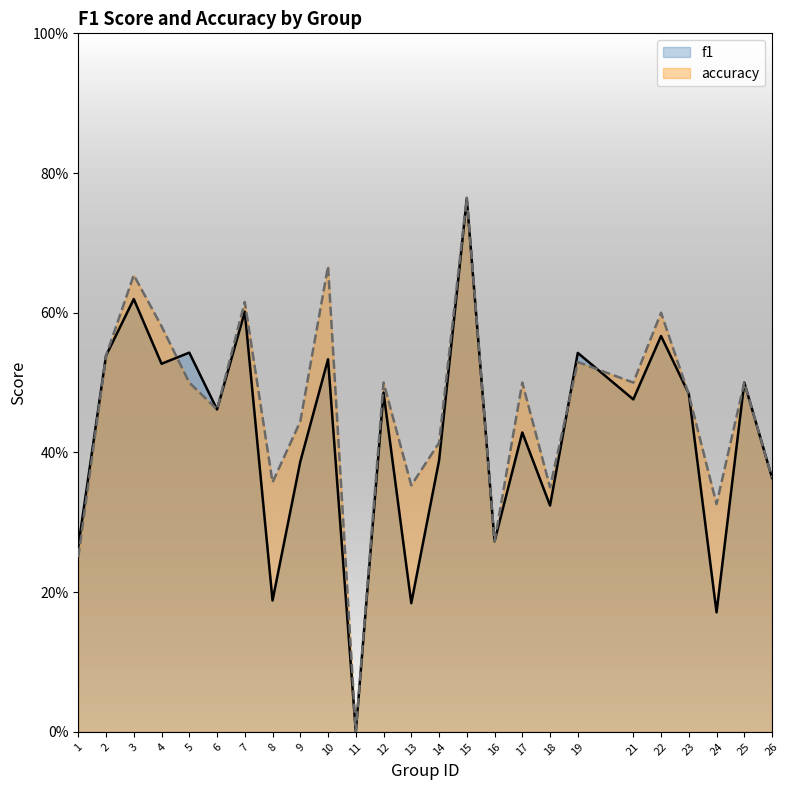

How many data points in accuracy are above 0?

24